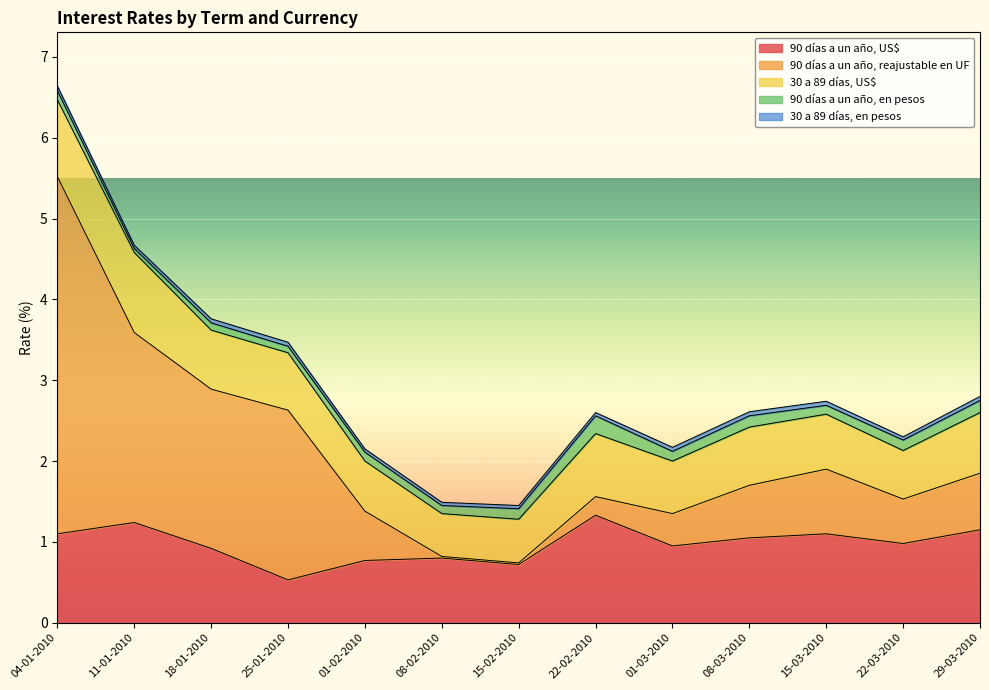

Which category has the highest value in the 30 a 89 días, US$ series?

11-01-2010